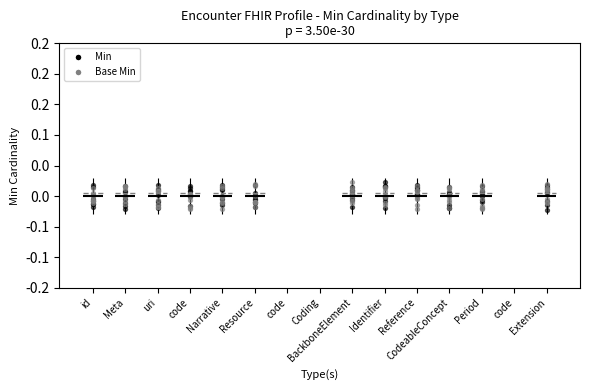

At which category is the sum across all series the highest?

id